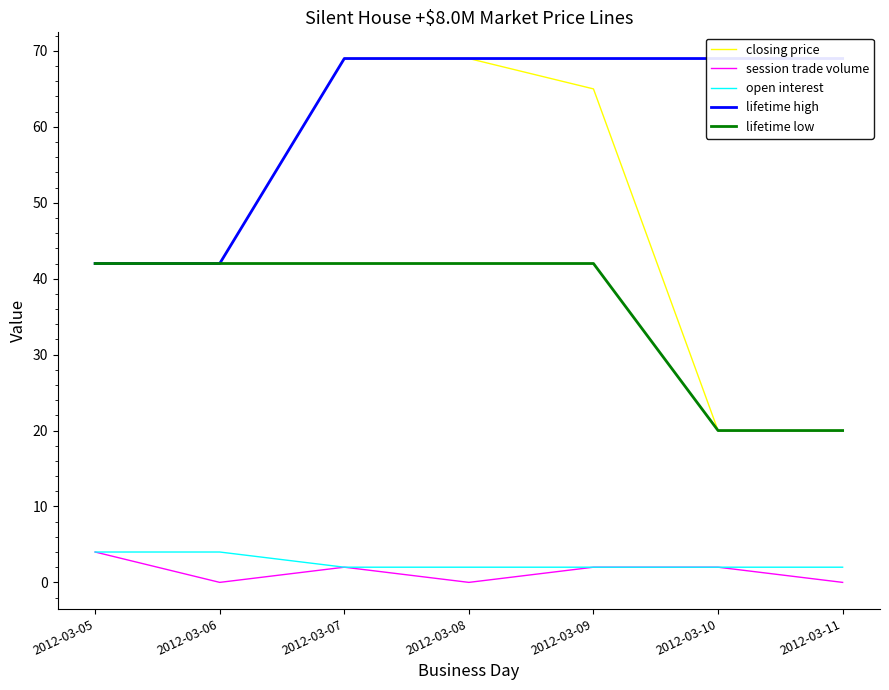

Which series has the widest spread of values?

closing price